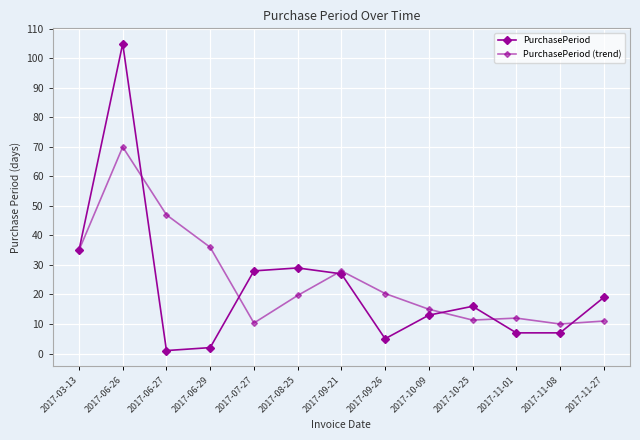

The PurchasePeriod series shows 2.0 at 2017-06-29. True or false?

True